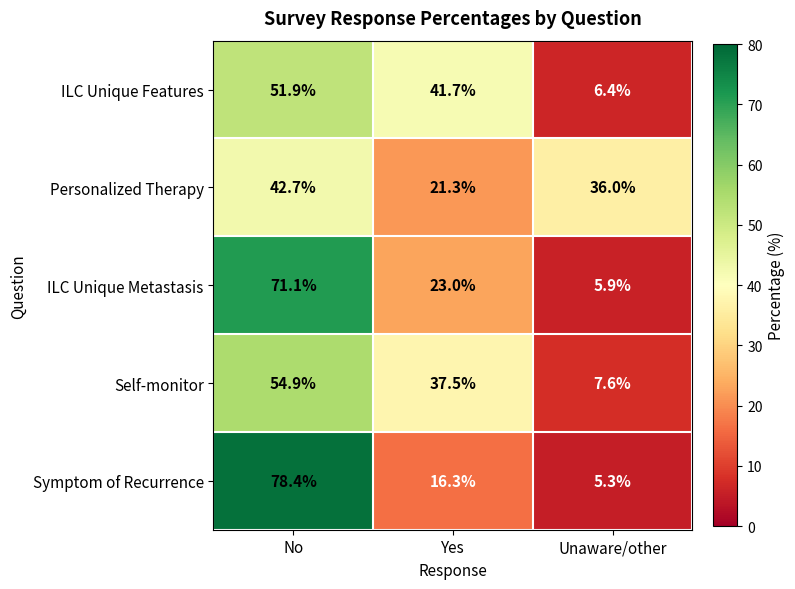

Reading left to right, what are all the values shown in this chart?

ILC Unique Features: No=51.9	Yes=41.7	Unaware/other=6.4
Personalized Therapy: No=42.7	Yes=21.3	Unaware/other=36.0
ILC Unique Metastasis: No=71.1	Yes=23.0	Unaware/other=5.9
Self-monitor: No=54.9	Yes=37.5	Unaware/other=7.6
Symptom of Recurrence: No=78.4	Yes=16.3	Unaware/other=5.3